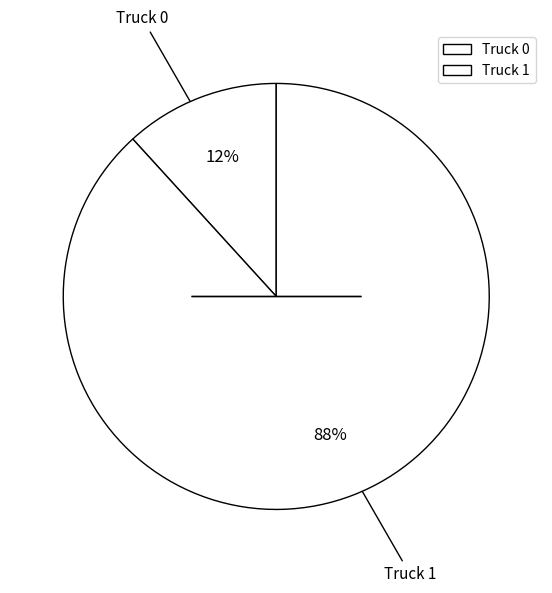

What is the change in value from Truck 0 to Truck 1?

+13